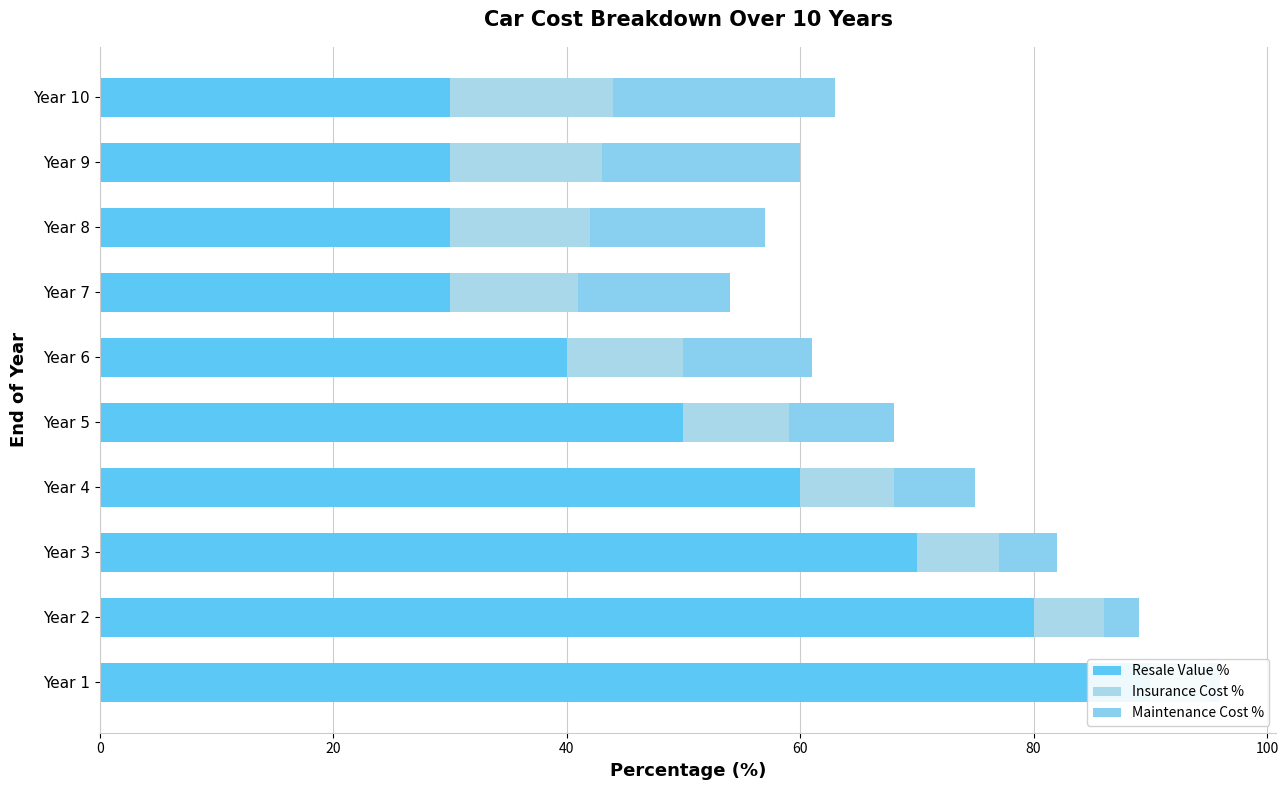

What is the minimum value shown in the chart?

1